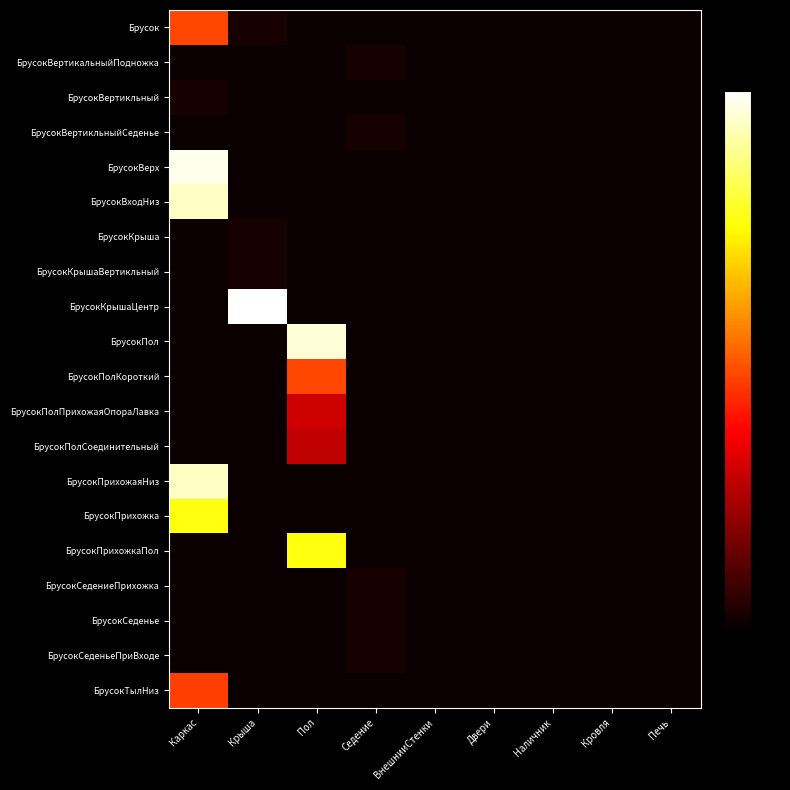

Reading left to right, transcribe all the data shown in this chart.

Брусок: Каркас=0.5	Крыша=0.0	Пол=0.0	Седение=0.0	ВнешнииСтенки=0.0	Двери=0.0	Наличник=0.0	Кровля=0.0	Печь=0.0
БрусокВертикальныйПодножка: Каркас=0.0	Крыша=0.0	Пол=0.0	Седение=0.0	ВнешнииСтенки=0.0	Двери=0.0	Наличник=0.0	Кровля=0.0	Печь=0.0
БрусокВертикльный: Каркас=0.0	Крыша=0.0	Пол=0.0	Седение=0.0	ВнешнииСтенки=0.0	Двери=0.0	Наличник=0.0	Кровля=0.0	Печь=0.0
БрусокВертикльныйСеденье: Каркас=0.0	Крыша=0.0	Пол=0.0	Седение=0.0	ВнешнииСтенки=0.0	Двери=0.0	Наличник=0.0	Кровля=0.0	Печь=0.0
БрусокВерх: Каркас=1.0	Крыша=0.0	Пол=0.0	Седение=0.0	ВнешнииСтенки=0.0	Двери=0.0	Наличник=0.0	Кровля=0.0	Печь=0.0
БрусокВходНиз: Каркас=0.9	Крыша=0.0	Пол=0.0	Седение=0.0	ВнешнииСтенки=0.0	Двери=0.0	Наличник=0.0	Кровля=0.0	Печь=0.0
БрусокКрыша: Каркас=0.0	Крыша=0.0	Пол=0.0	Седение=0.0	ВнешнииСтенки=0.0	Двери=0.0	Наличник=0.0	Кровля=0.0	Печь=0.0
БрусокКрышаВертикльный: Каркас=0.0	Крыша=0.0	Пол=0.0	Седение=0.0	ВнешнииСтенки=0.0	Двери=0.0	Наличник=0.0	Кровля=0.0	Печь=0.0
БрусокКрышаЦентр: Каркас=0.0	Крыша=1.0	Пол=0.0	Седение=0.0	ВнешнииСтенки=0.0	Двери=0.0	Наличник=0.0	Кровля=0.0	Печь=0.0
БрусокПол: Каркас=0.0	Крыша=0.0	Пол=1.0	Седение=0.0	ВнешнииСтенки=0.0	Двери=0.0	Наличник=0.0	Кровля=0.0	Печь=0.0
БрусокПолКороткий: Каркас=0.0	Крыша=0.0	Пол=0.5	Седение=0.0	ВнешнииСтенки=0.0	Двери=0.0	Наличник=0.0	Кровля=0.0	Печь=0.0
БрусокПолПрихожаяОпораЛавка: Каркас=0.0	Крыша=0.0	Пол=0.3	Седение=0.0	ВнешнииСтенки=0.0	Двери=0.0	Наличник=0.0	Кровля=0.0	Печь=0.0
БрусокПолСоединительный: Каркас=0.0	Крыша=0.0	Пол=0.3	Седение=0.0	ВнешнииСтенки=0.0	Двери=0.0	Наличник=0.0	Кровля=0.0	Печь=0.0
БрусокПрихожаяНиз: Каркас=0.9	Крыша=0.0	Пол=0.0	Седение=0.0	ВнешнииСтенки=0.0	Двери=0.0	Наличник=0.0	Кровля=0.0	Печь=0.0
БрусокПрихожка: Каркас=0.8	Крыша=0.0	Пол=0.0	Седение=0.0	ВнешнииСтенки=0.0	Двери=0.0	Наличник=0.0	Кровля=0.0	Печь=0.0
БрусокПрихожкаПол: Каркас=0.0	Крыша=0.0	Пол=0.8	Седение=0.0	ВнешнииСтенки=0.0	Двери=0.0	Наличник=0.0	Кровля=0.0	Печь=0.0
БрусокСедениеПрихожка: Каркас=0.0	Крыша=0.0	Пол=0.0	Седение=0.0	ВнешнииСтенки=0.0	Двери=0.0	Наличник=0.0	Кровля=0.0	Печь=0.0
БрусокСеденье: Каркас=0.0	Крыша=0.0	Пол=0.0	Седение=0.0	ВнешнииСтенки=0.0	Двери=0.0	Наличник=0.0	Кровля=0.0	Печь=0.0
БрусокСеденьеПриВходе: Каркас=0.0	Крыша=0.0	Пол=0.0	Седение=0.0	ВнешнииСтенки=0.0	Двери=0.0	Наличник=0.0	Кровля=0.0	Печь=0.0
БрусокТылНиз: Каркас=0.5	Крыша=0.0	Пол=0.0	Седение=0.0	ВнешнииСтенки=0.0	Двери=0.0	Наличник=0.0	Кровля=0.0	Печь=0.0